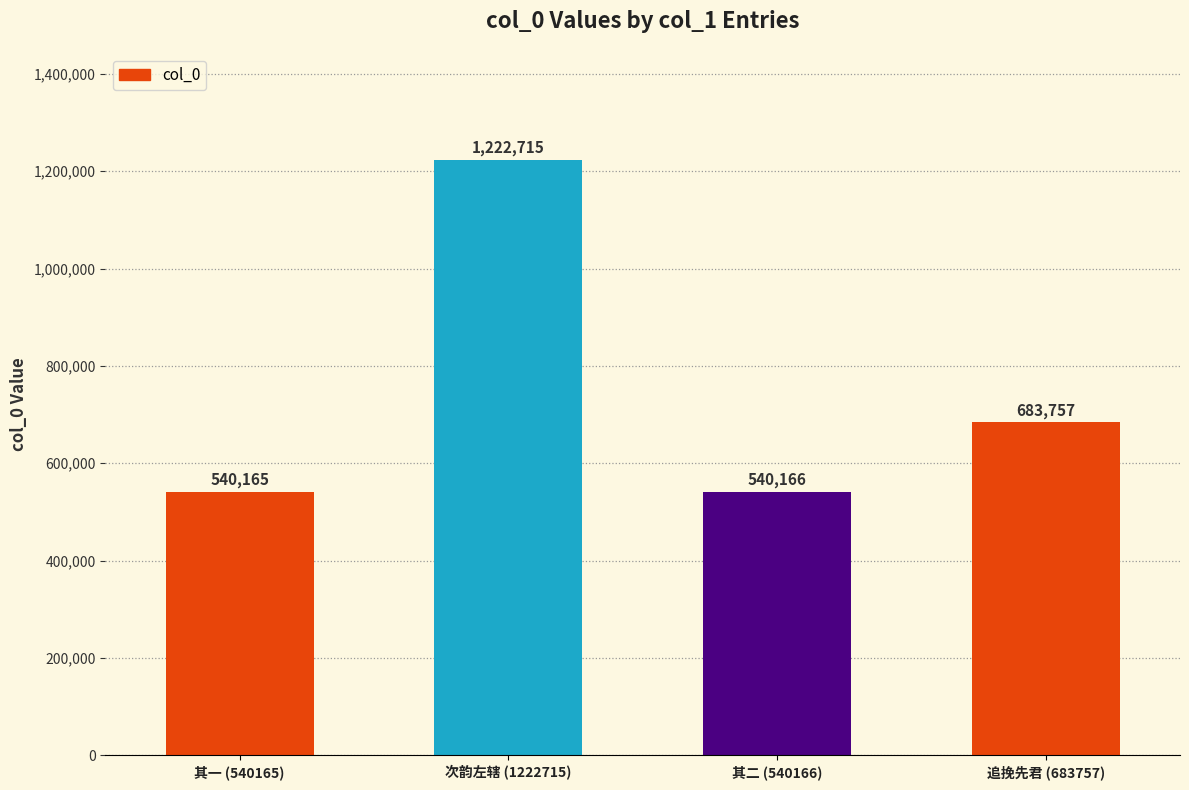

Which has a higher value, 其一 (540165) or 其二 (540166)?

其二 (540166)